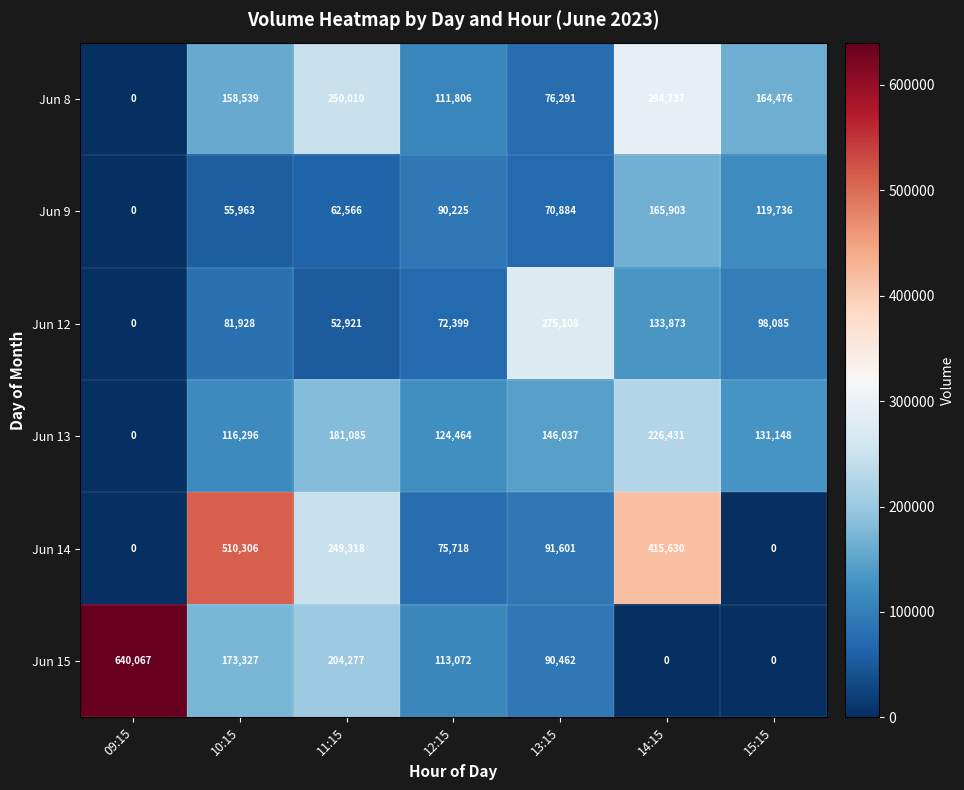

What is the maximum value shown in the chart?

640067